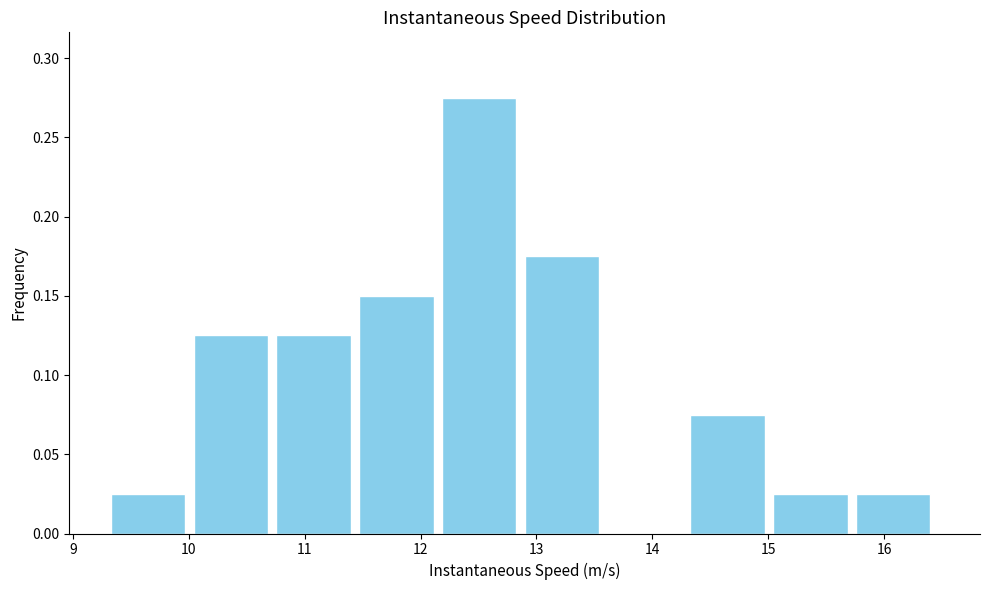

Reading left to right, list every bar in this chart as the range it spans on the x-axis followed by its height. Neither the bar edges nor the heights are printed on the chart, so give them approximately, as read against the axes.

9.3 to 10.0: 0.025
10.0 to 10.8: 0.125
10.8 to 11.5: 0.125
11.5 to 12.2: 0.150
12.2 to 12.9: 0.275
12.9 to 13.6: 0.175
13.6 to 14.3: 0
14.3 to 15.0: 0.075
15.0 to 15.8: 0.025
15.8 to 16.5: 0.025